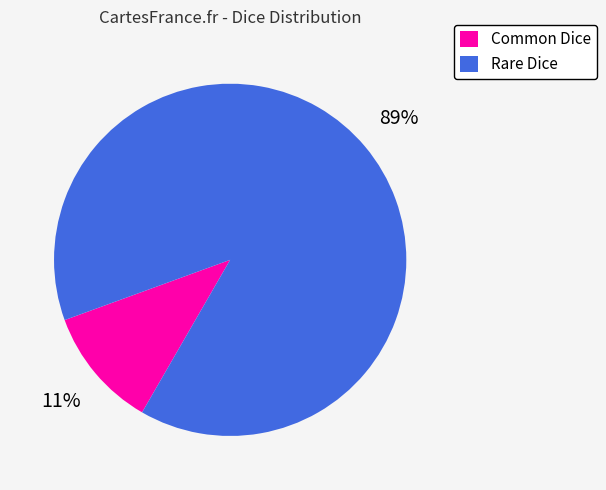

Is Rare Dice the majority of the pie?

Yes